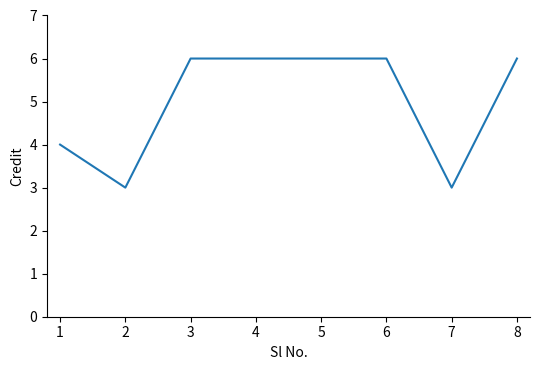

Does the chart have visible grid lines?

No